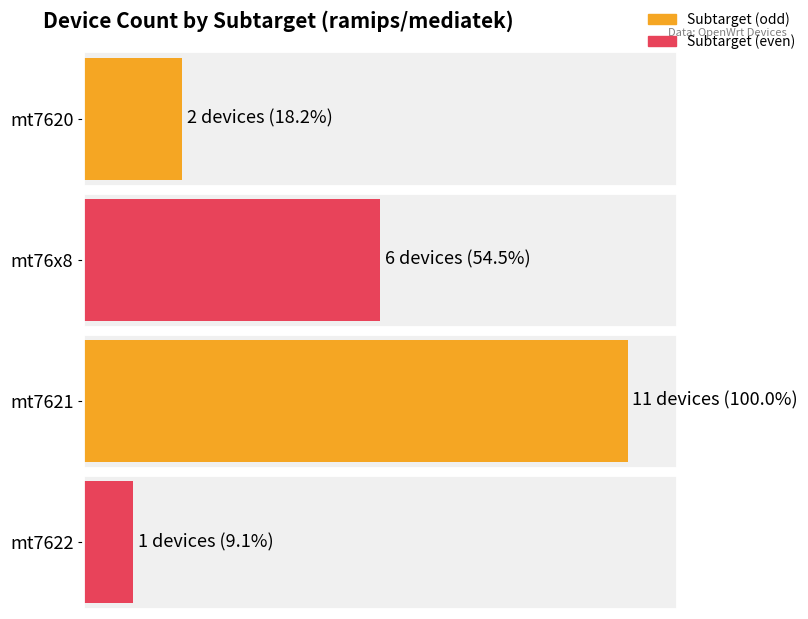

At which category does the chart reach its peak across all series?

mt7621